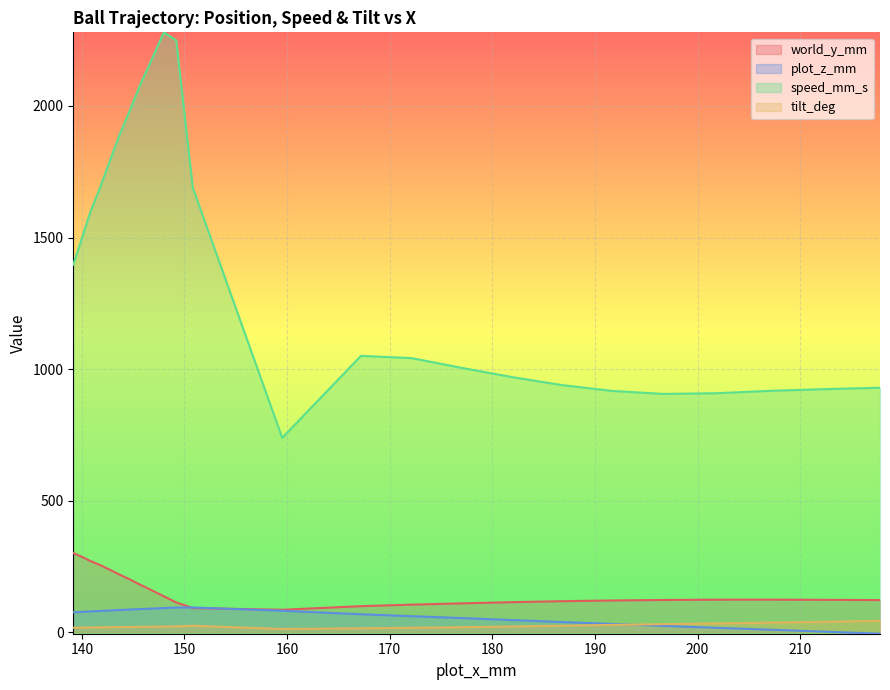

At which category is the sum across all series the highest?

147.98938